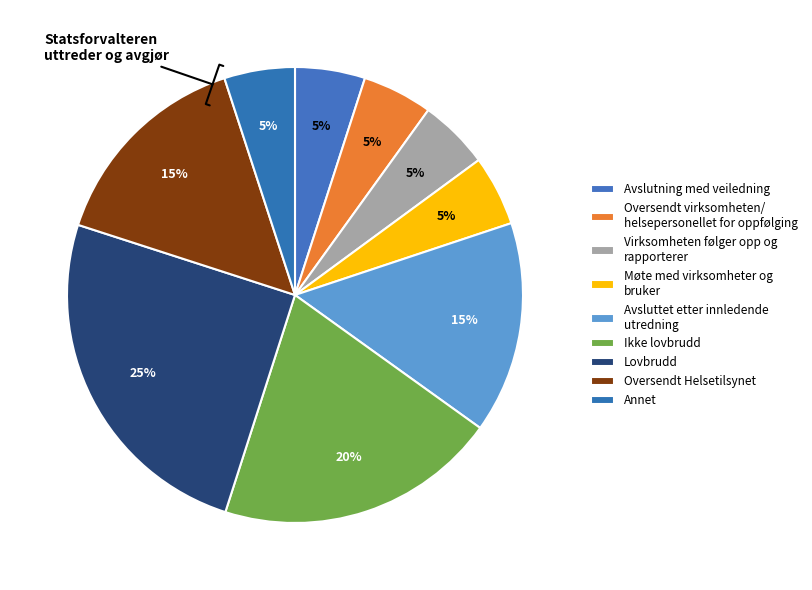

How many segments does this pie chart have?

9